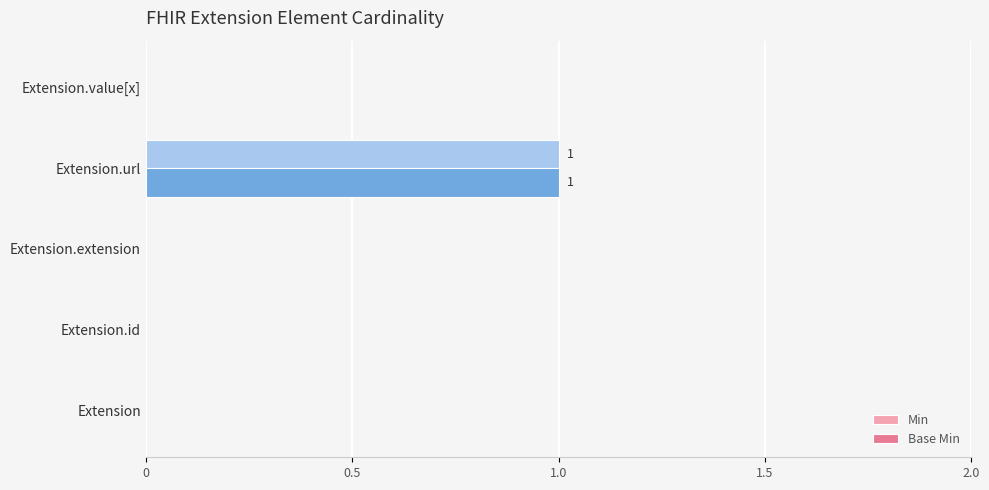

The Min series shows 0 at Extension.id. True or false?

True